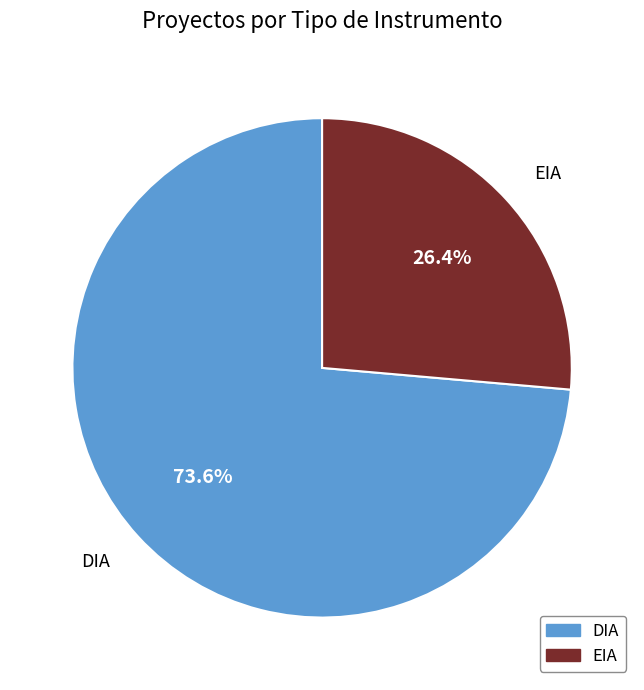

Which category has the smallest portion of the pie?

EIA